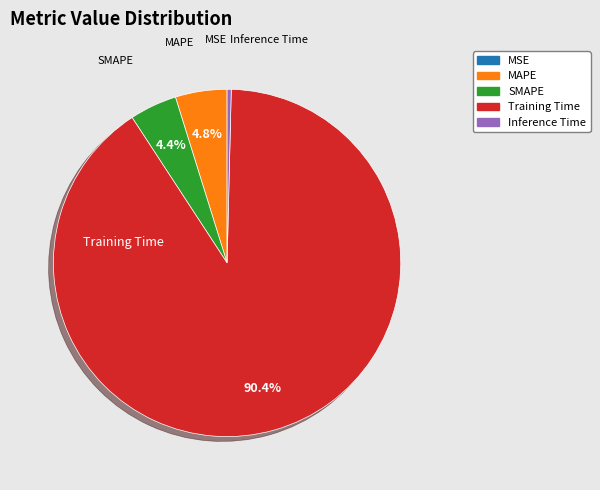

Which slice is the largest?

Training Time